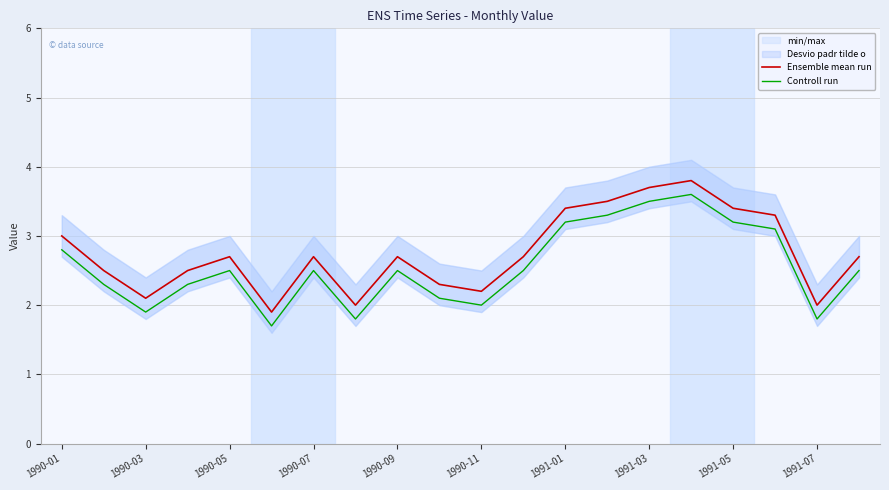

Is it true that Controll run equals 2.8 at 1990-01?

True